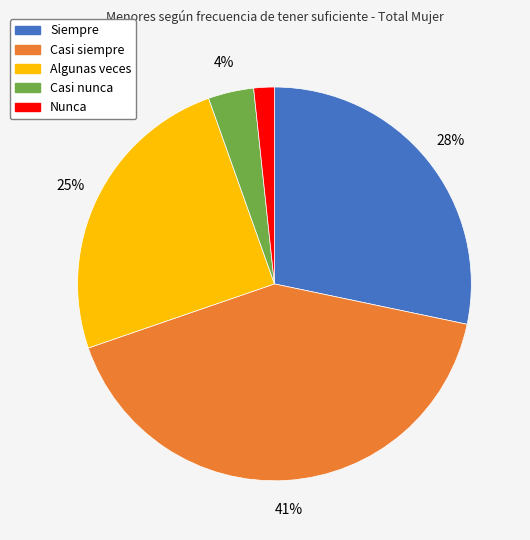

Do Siempre and Nunca together represent more than half of the pie?

No